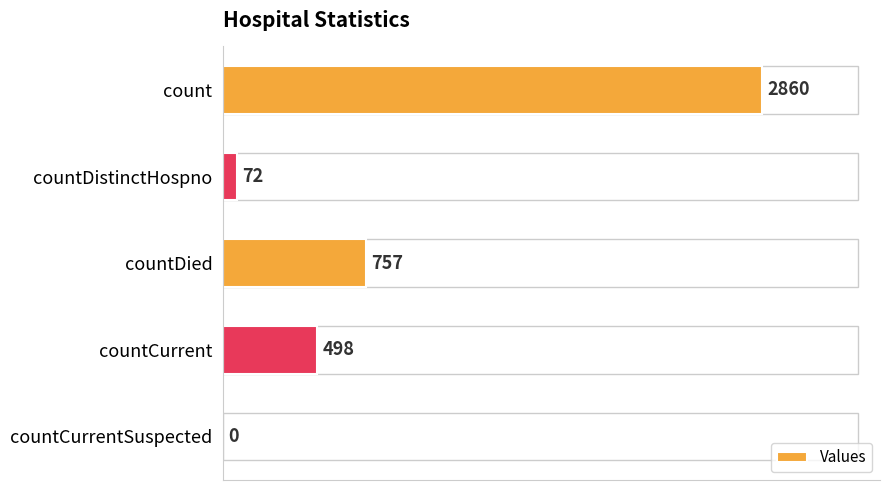

The chart shows a value of 498 at countCurrent. True or false?

True